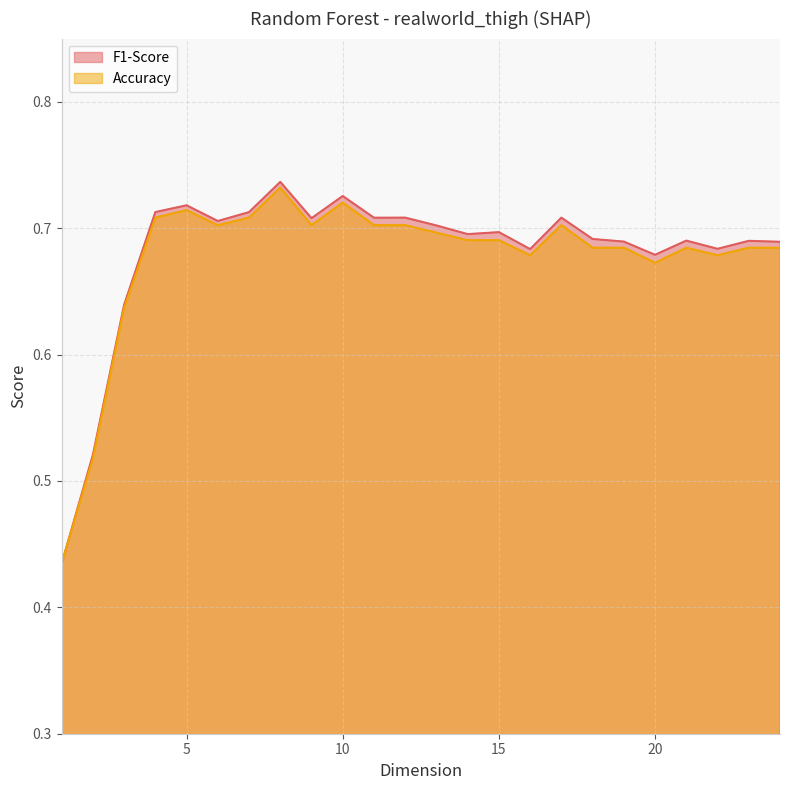

How many lines are shown in the chart?

2